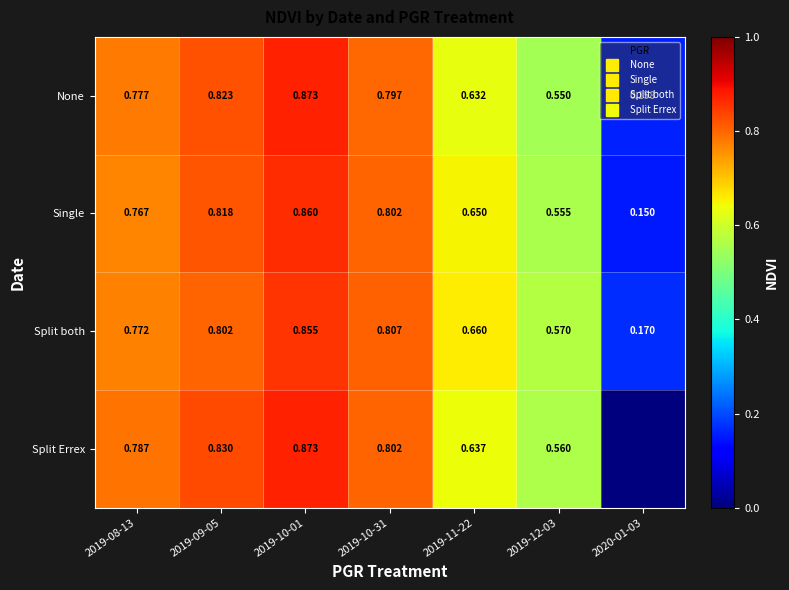

What is the average value of the Single series?

0.7